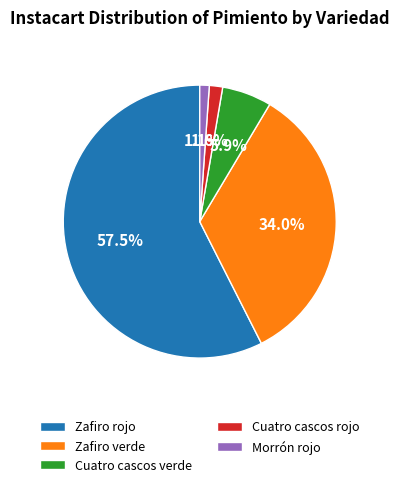

What is the majority slice?

Zafiro rojo